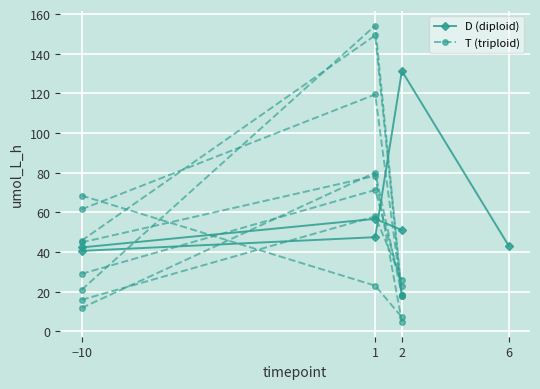

True or false: D (diploid) has a value of 56.8 at 1.

True